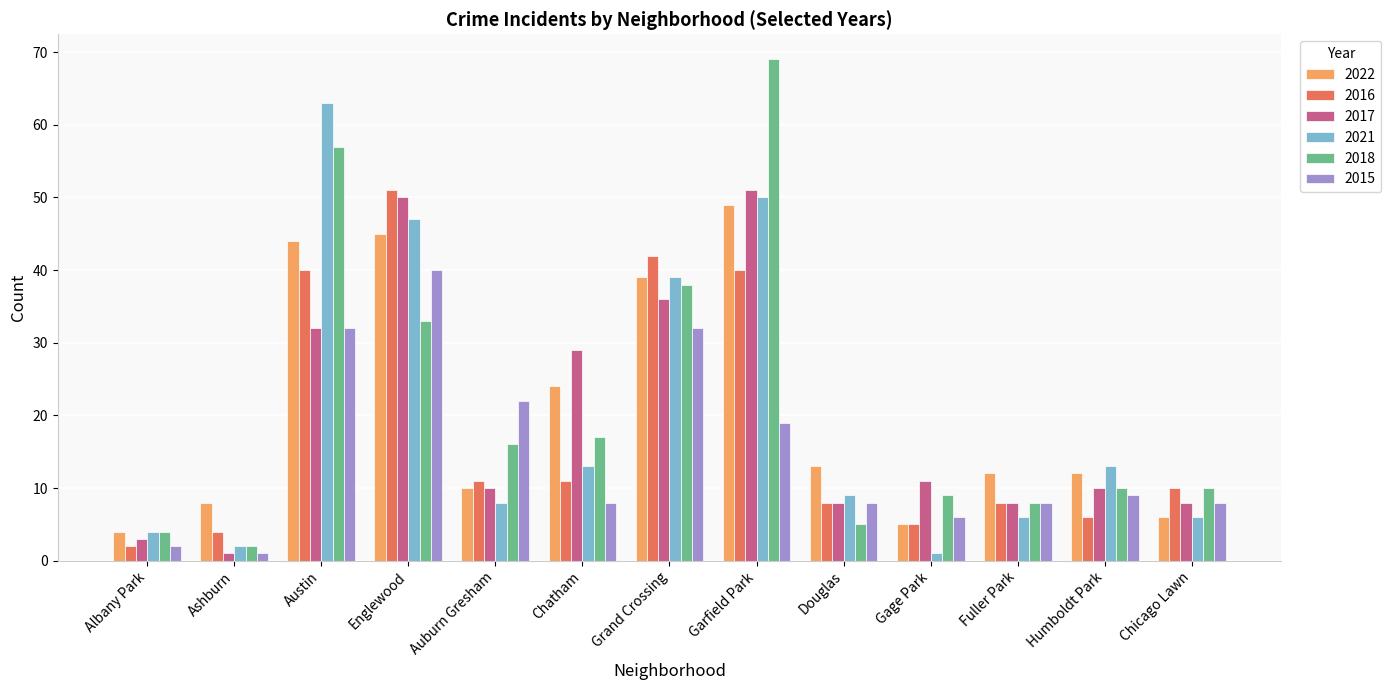

What is the minimum value for 2017?

1